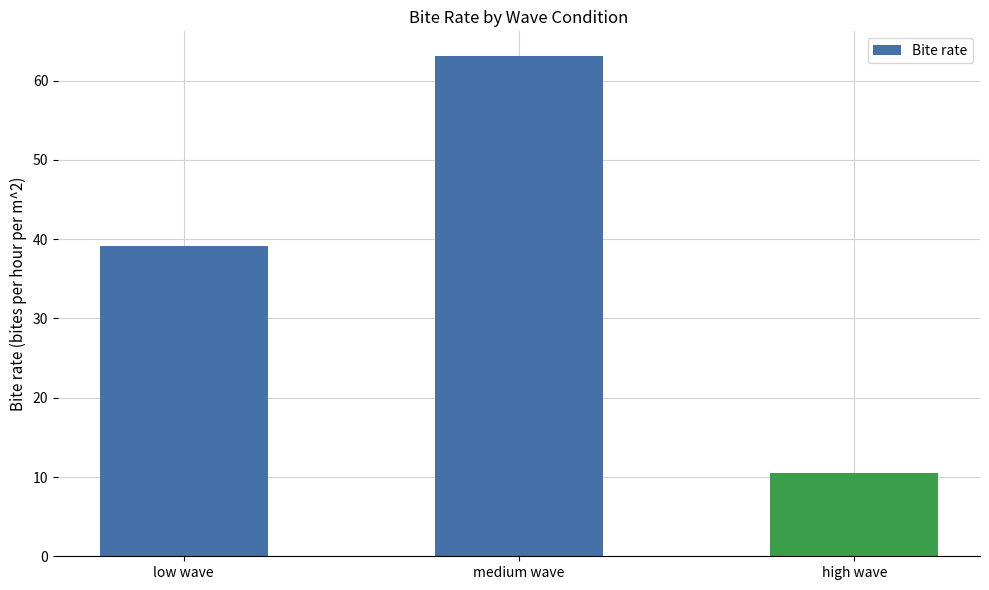

Where does the data first go above 39?

low wave